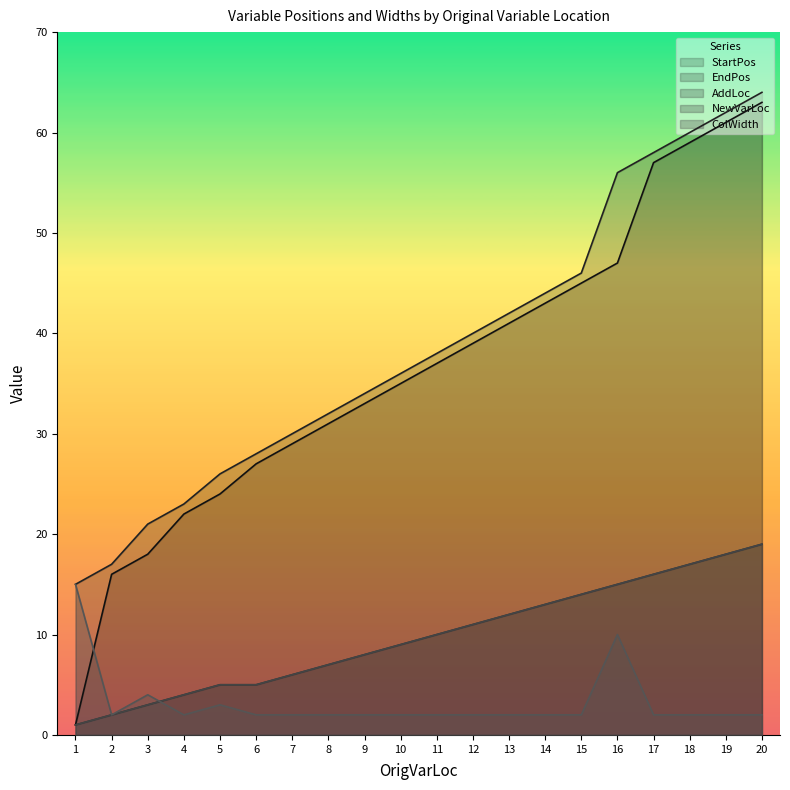

What is the difference between the maximum and minimum values in the AddLoc series?

18